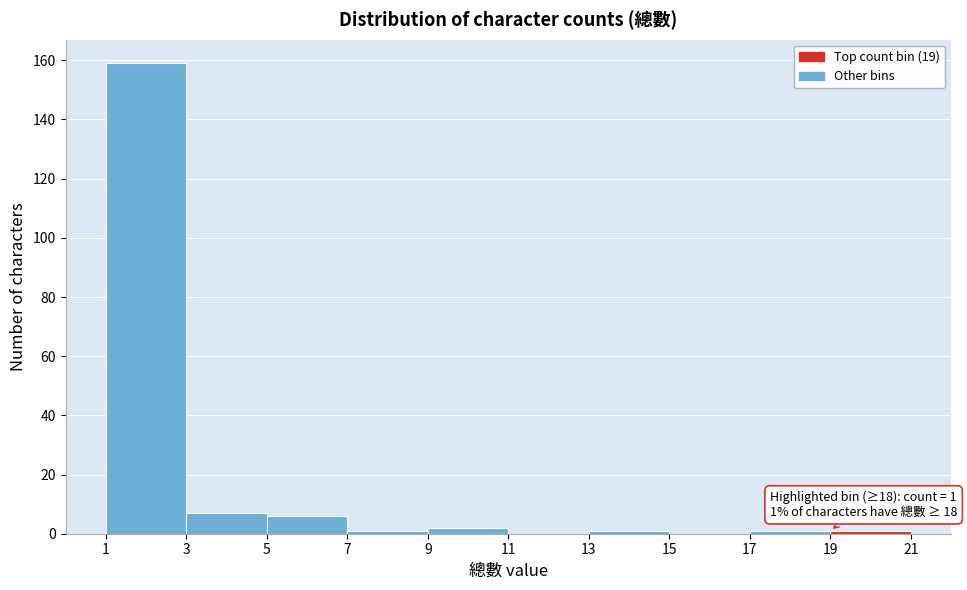

Over which range of the x-axis is the bar tallest?

1 to 3